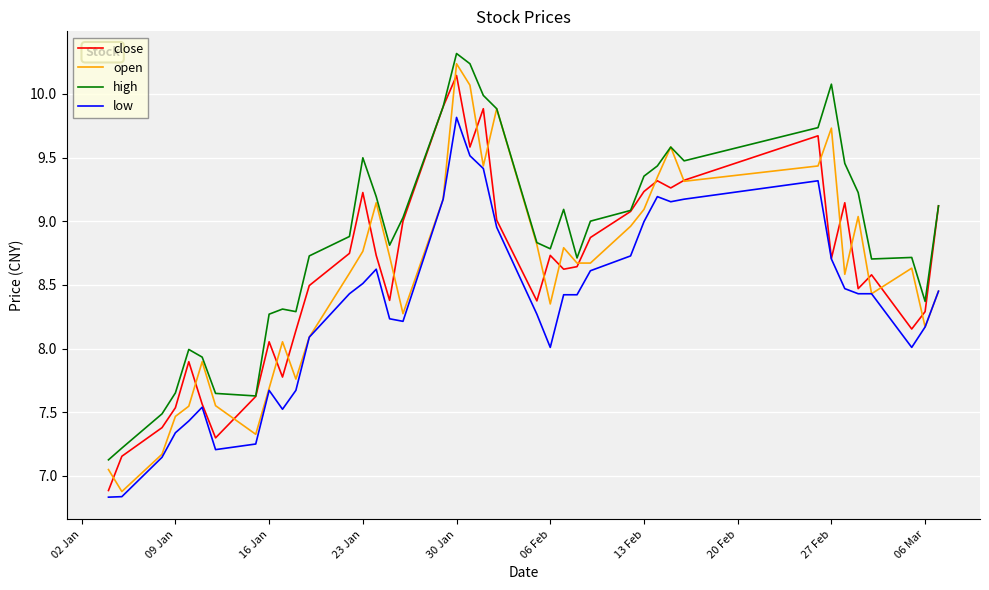

Which series has the largest total across all categories?

high